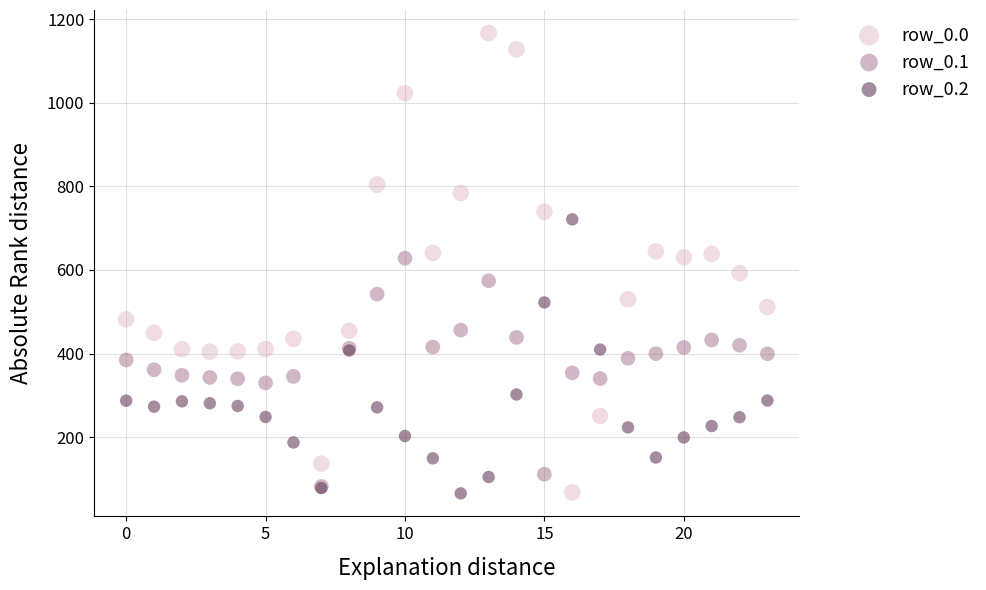

Which series contains the highest Y value?

row_0.0